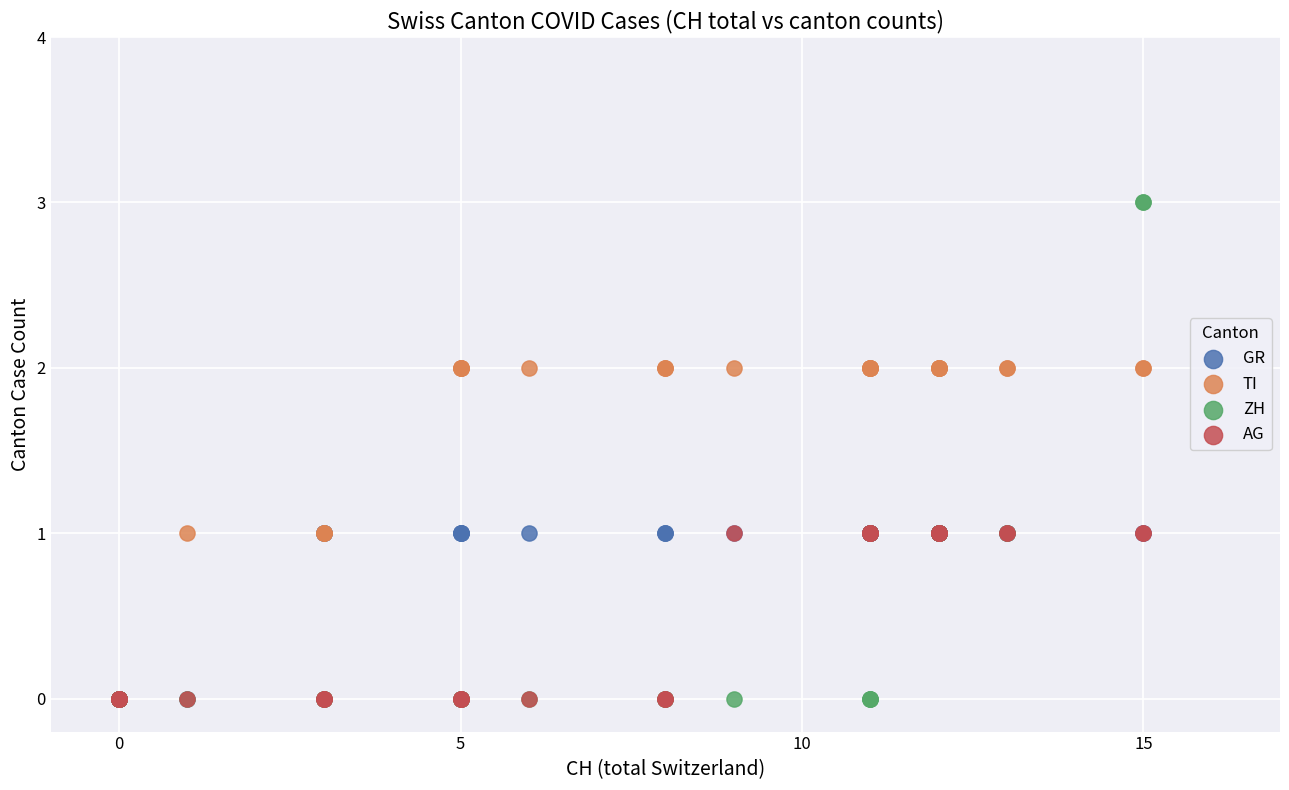

Which series has the widest spread of Y values?

ZH